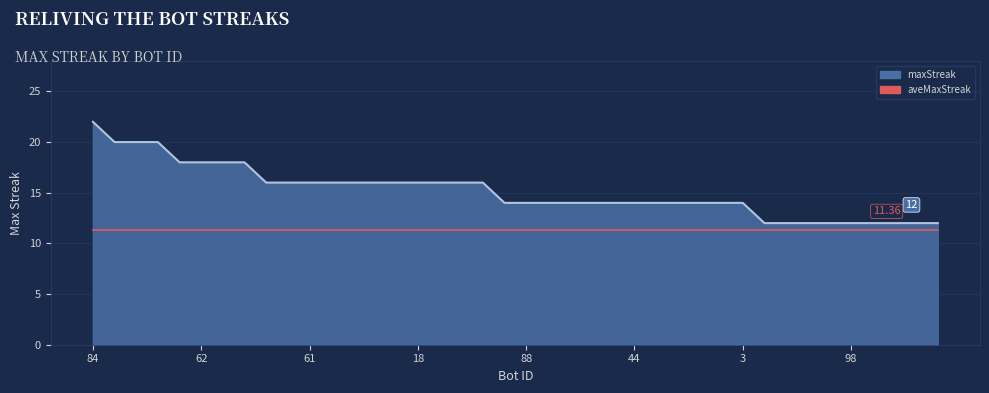

How many categories are shown in the chart?

40